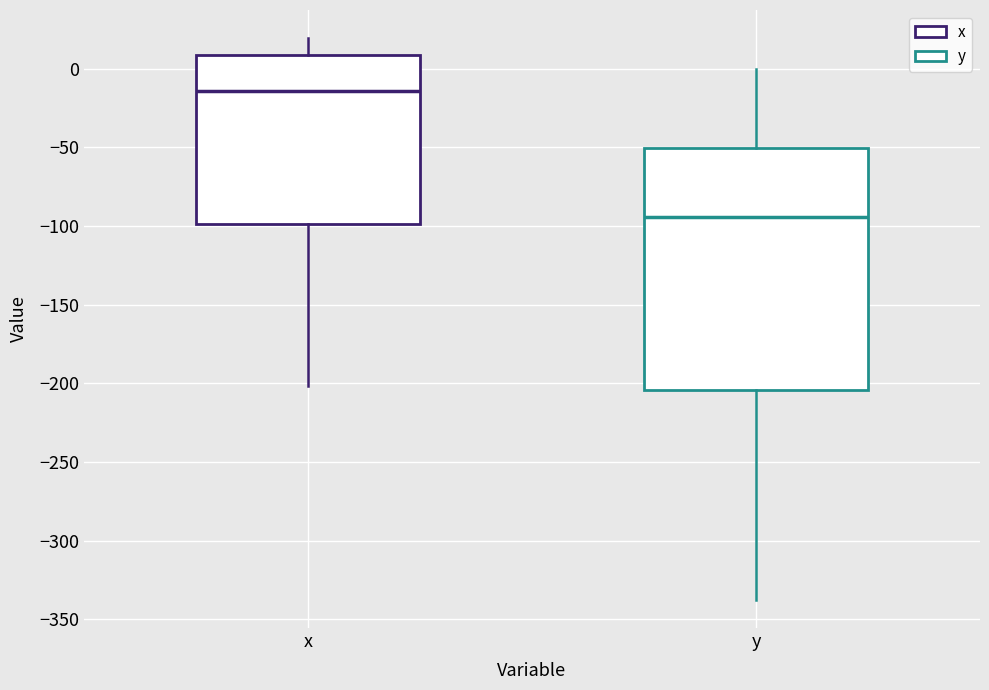

Comparing the boxes themselves (not the whiskers), which one is the tallest?

y